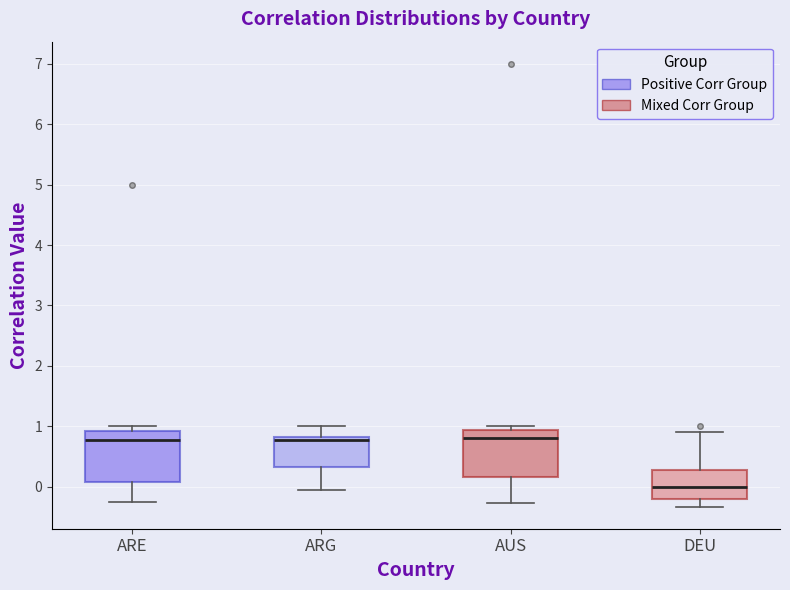

Where is the lower edge of the box for ARG on the y-axis? The values are not printed on the chart, so give them approximately, as read against the axis.

0.3